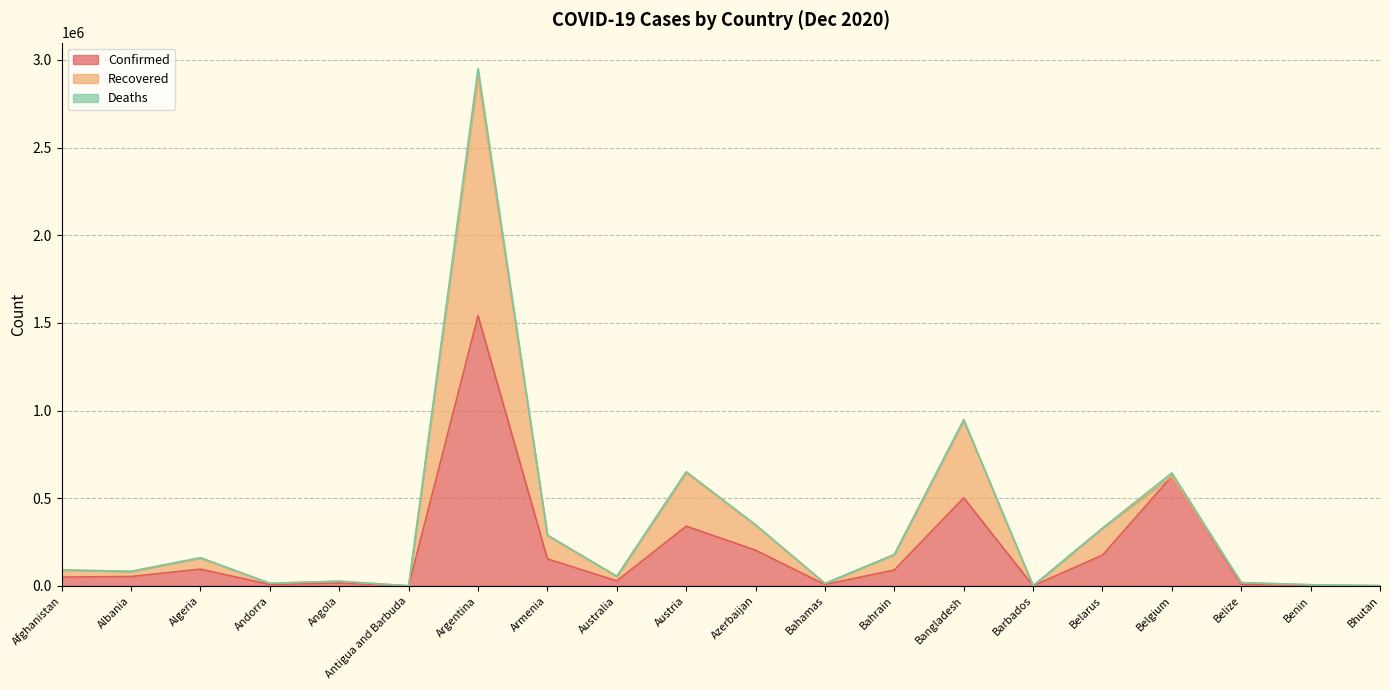

In Deaths, how many points are lower than both neighbors (excluding endpoints)?

6